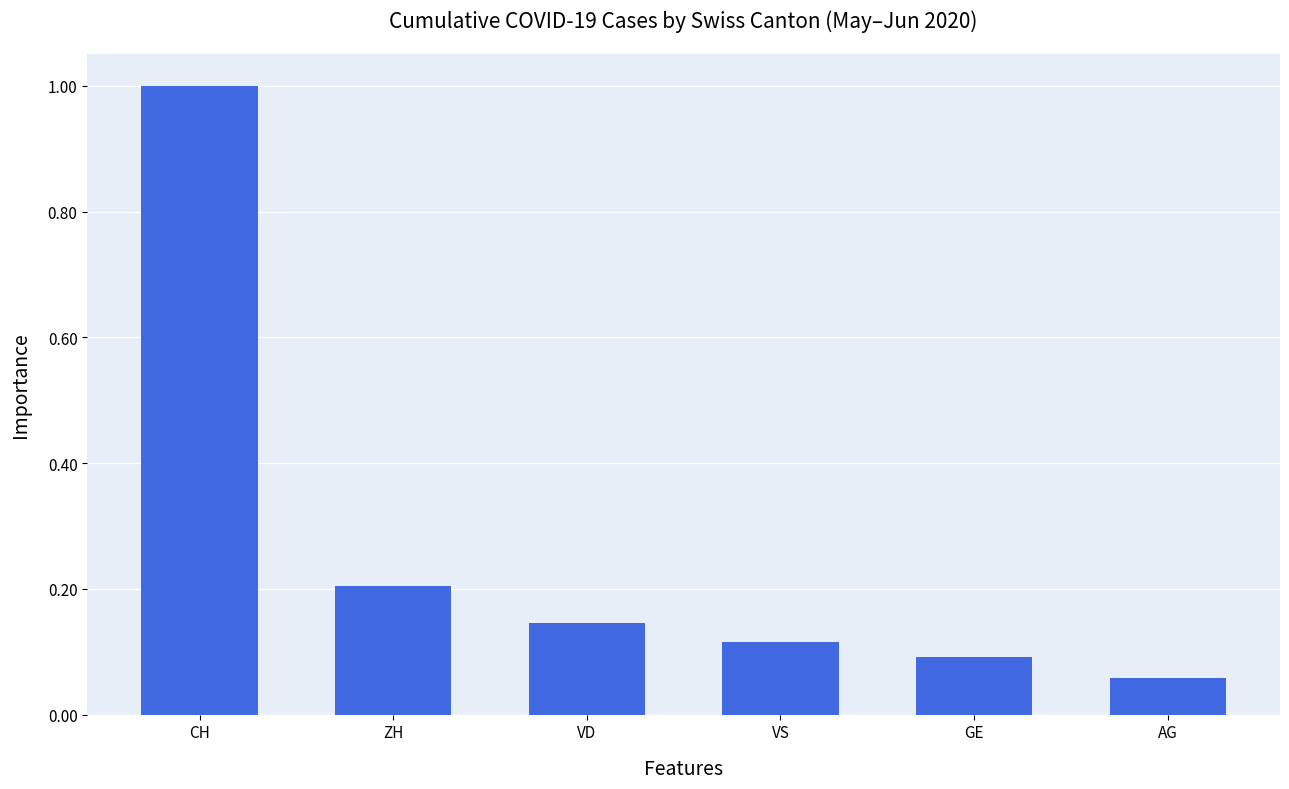

What is the ratio of the value at ZH to the value at GE?

2.2